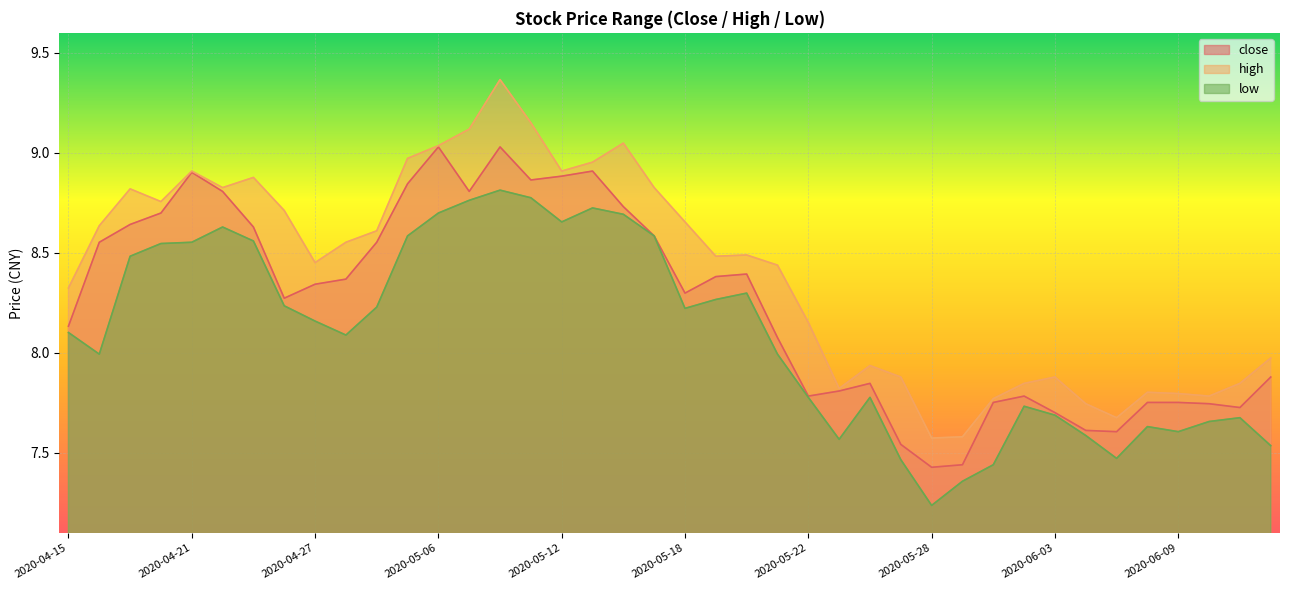

Rank the series by their average value, from highest to lowest.

high, close, low